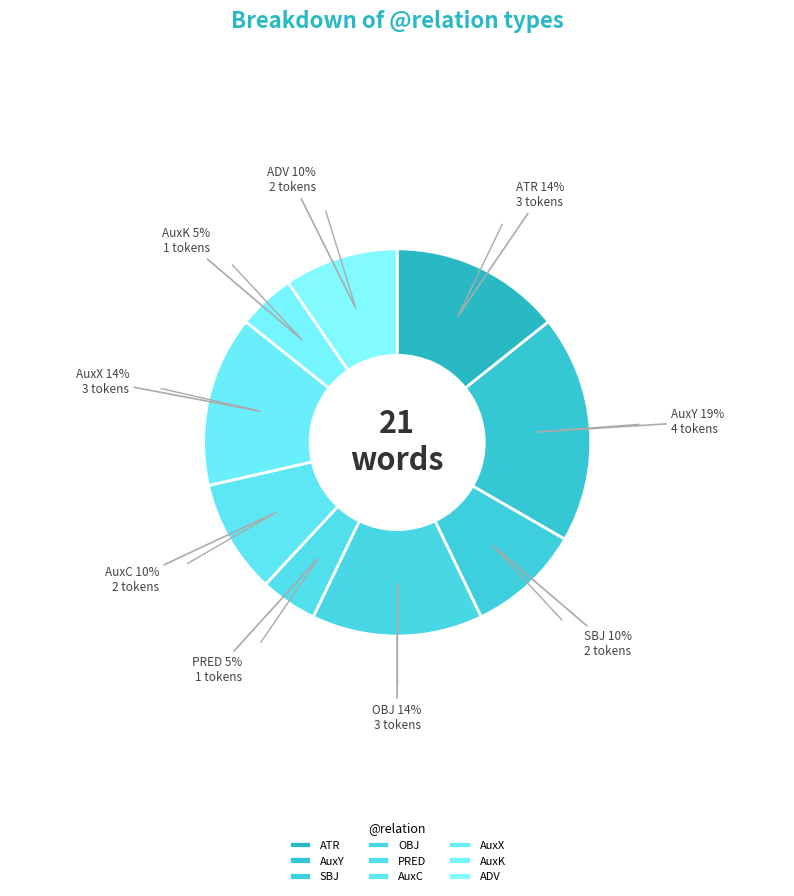

To the nearest percent, what percentage of the pie is PRED?

5%